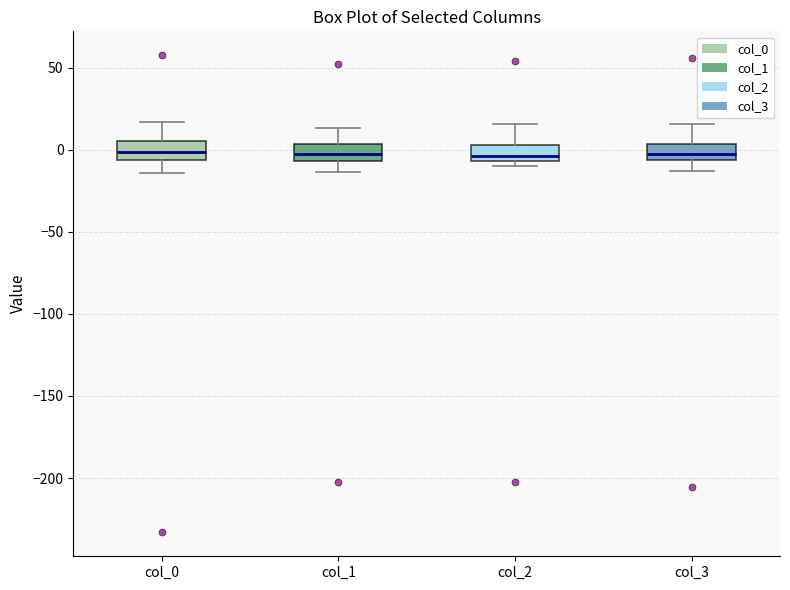

Reading left to right, read every box against the y-axis: the position of its median line, the range the box covers, and the ends of its whiskers. The values are not printed on the chart, so give them approximately, as read against the axis.

col_0: median 0, box -5 to 5, whiskers -15 to 15
col_1: median -5 (inside the box), box -5 to 5, whiskers -15 to 15
col_2: median -5 (just above the box's lower edge), box -5 to 5, whiskers -10 to 15
col_3: median -5 (inside the box), box -5 to 5, whiskers -15 to 15